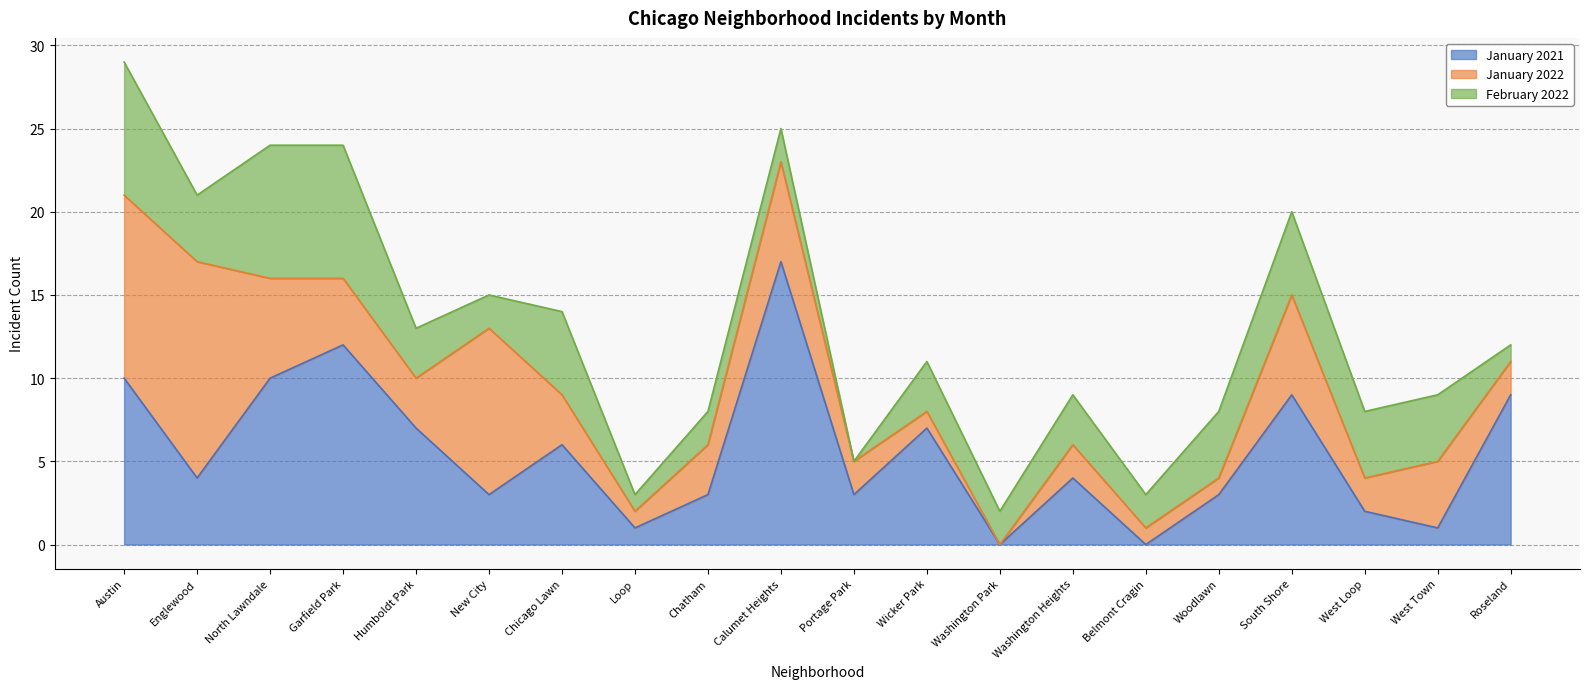

Which series has the largest range (max minus min)?

January 2021